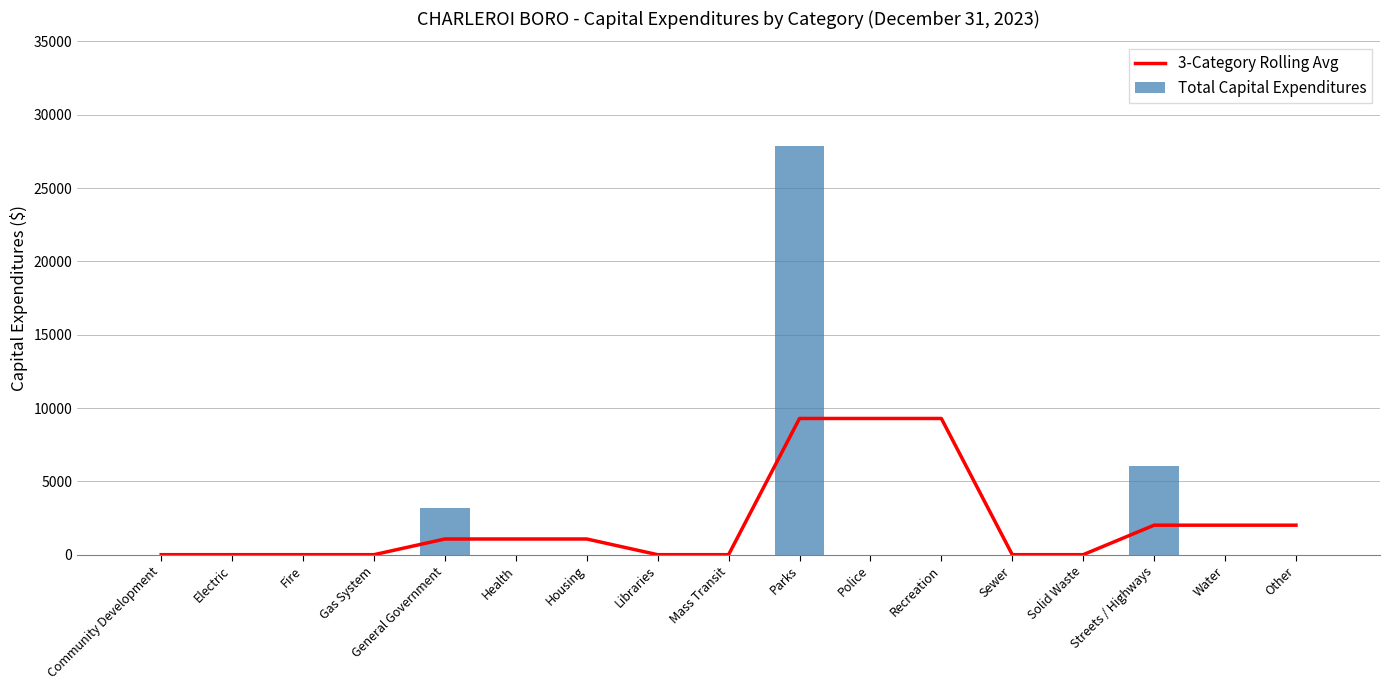

Count the number of data series in this chart.

2